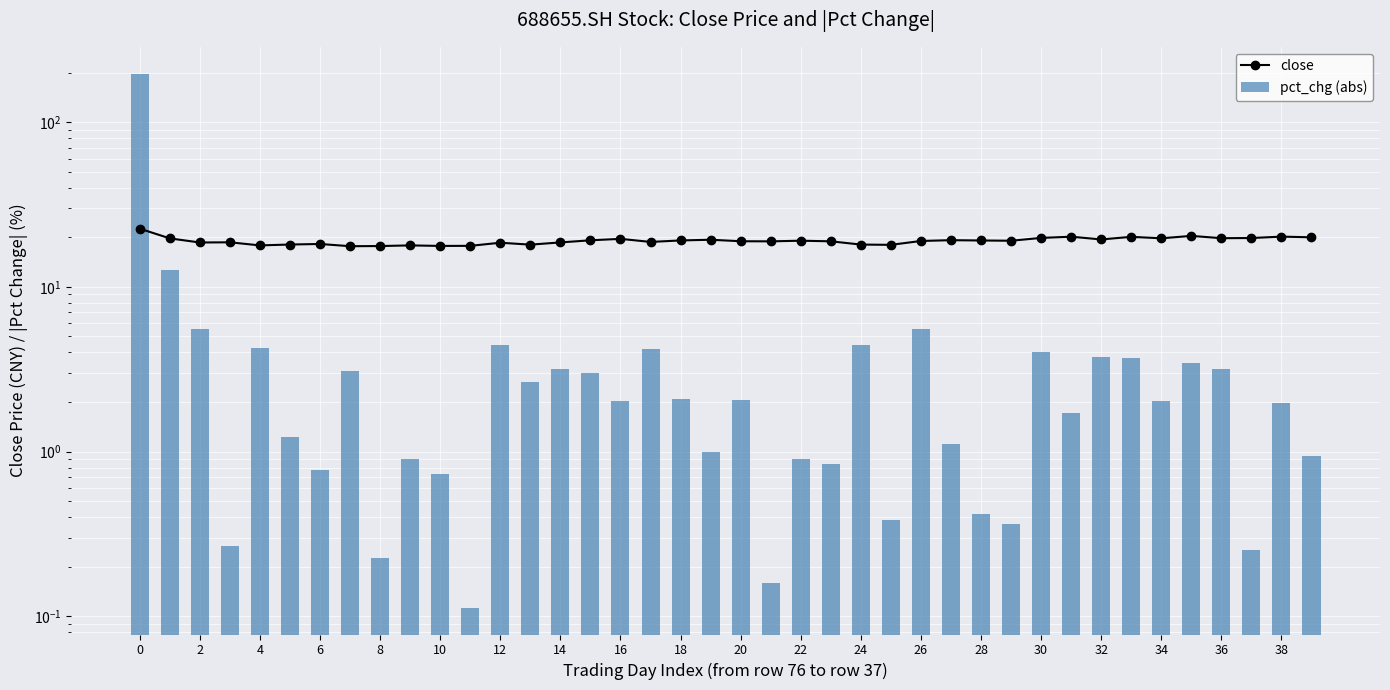

Rank the series by their maximum value, from highest to lowest.

pct_chg (abs), close